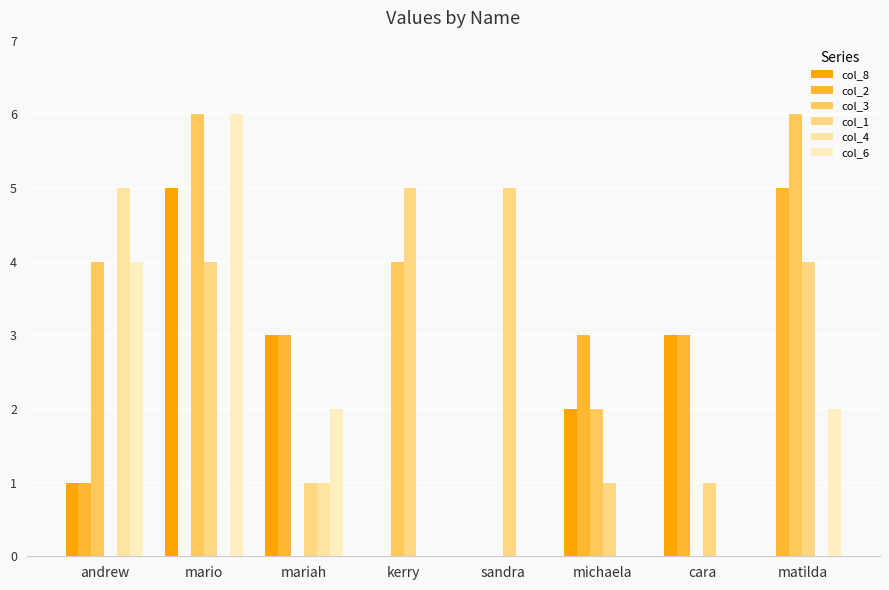

Are the bars grouped side by side (vs. stacked)?

Yes